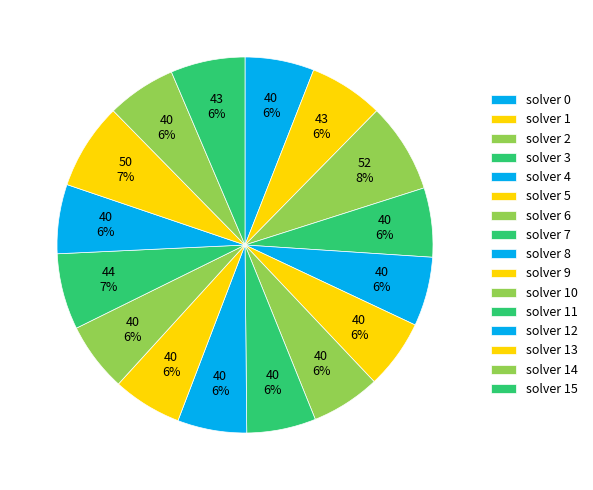

How many segments does this pie chart have?

16